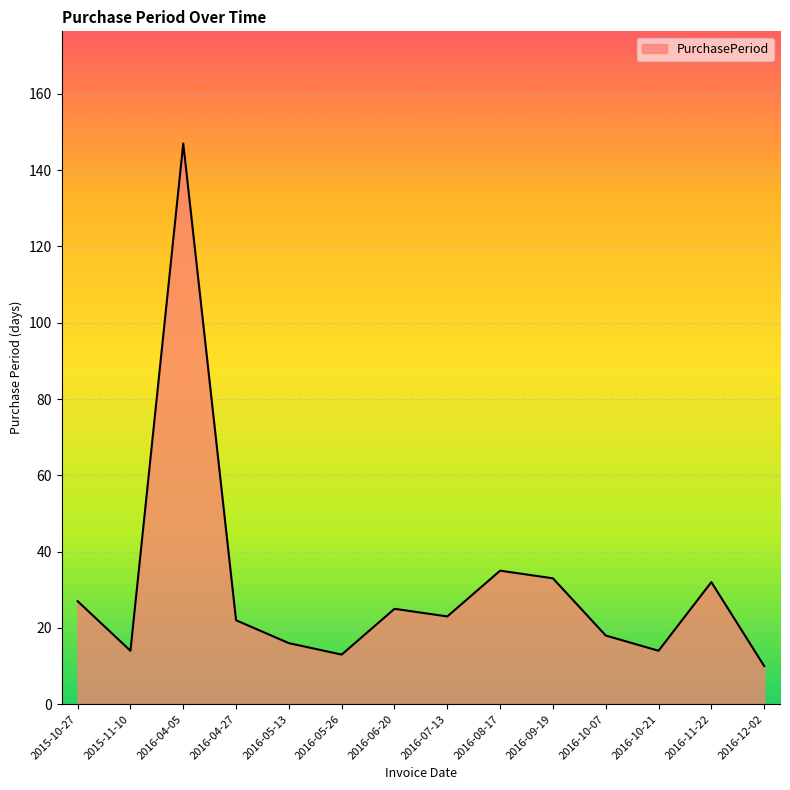

What position from the right is 2016-07-13?

7